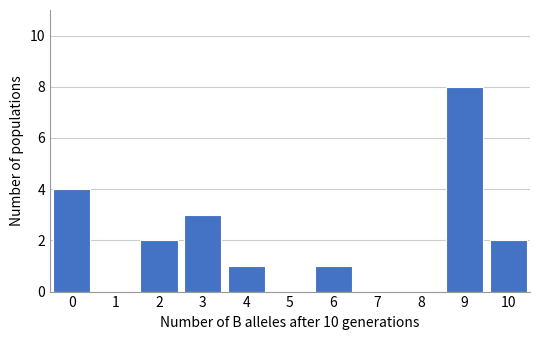

Reading left to right, transcribe all the data shown in this chart.

0=4	1=0	2=2	3=3	4=1	5=0	6=1	7=0	8=0	9=8	10=2